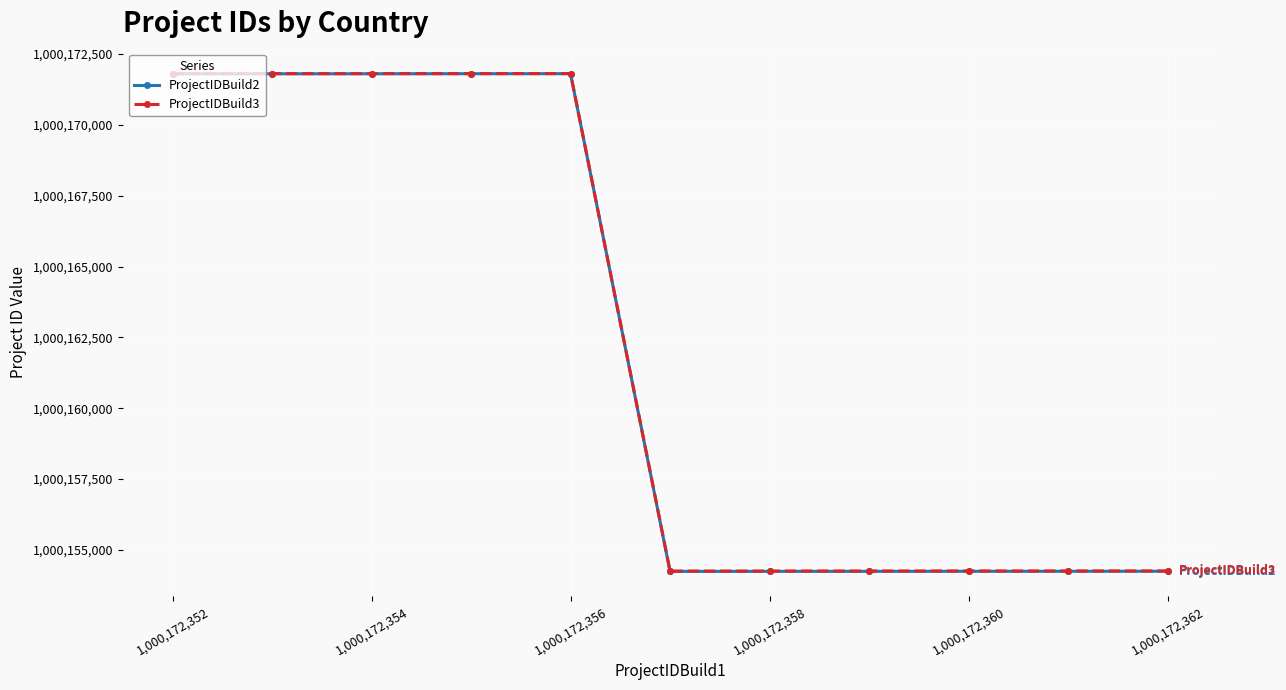

At how many categories does at least one series exceed 1000162989?

5